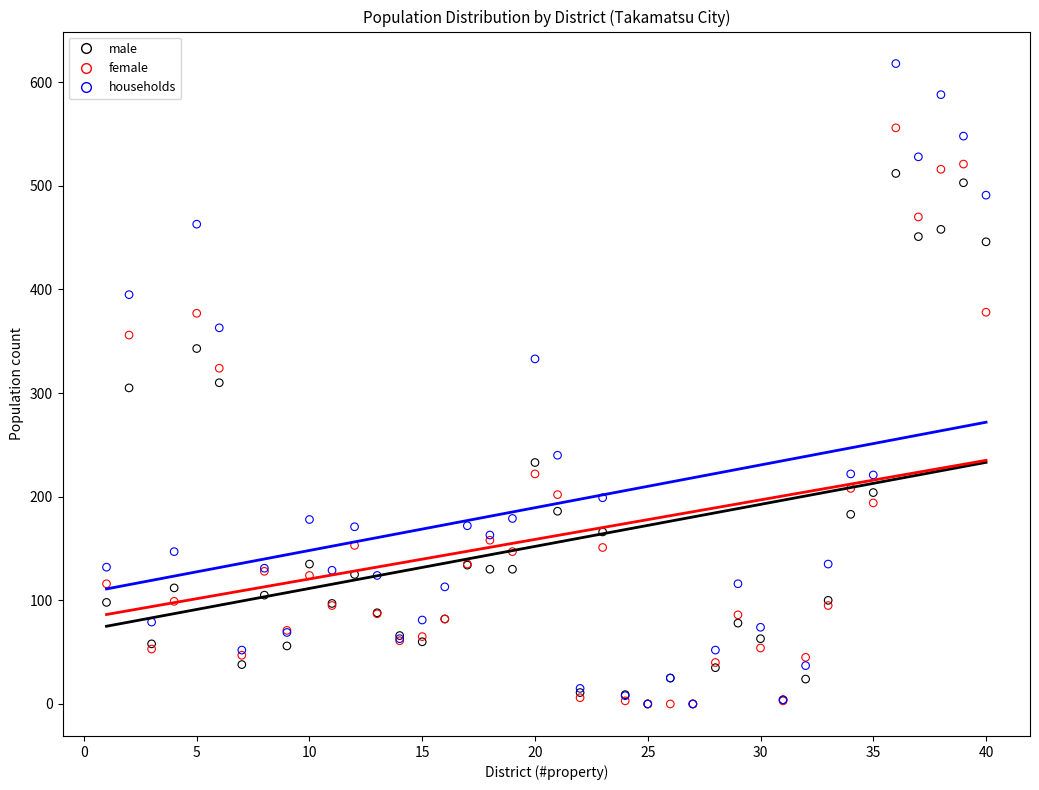

In the male series, what Y value is closest to 256?

233